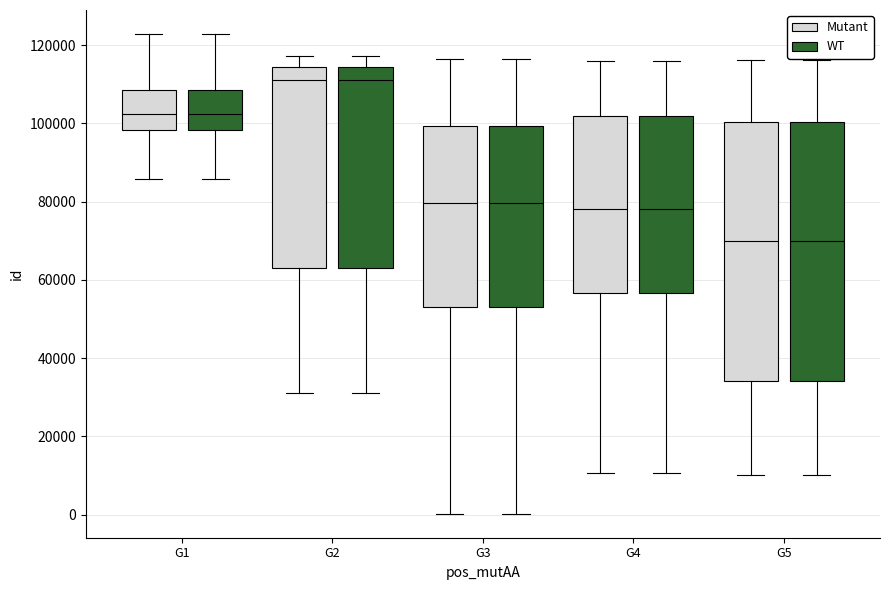

Where does the upper whisker of the box for G4 (Mutant) end on the y-axis? The values are not printed on the chart, so give them approximately, as read against the axis.

116000